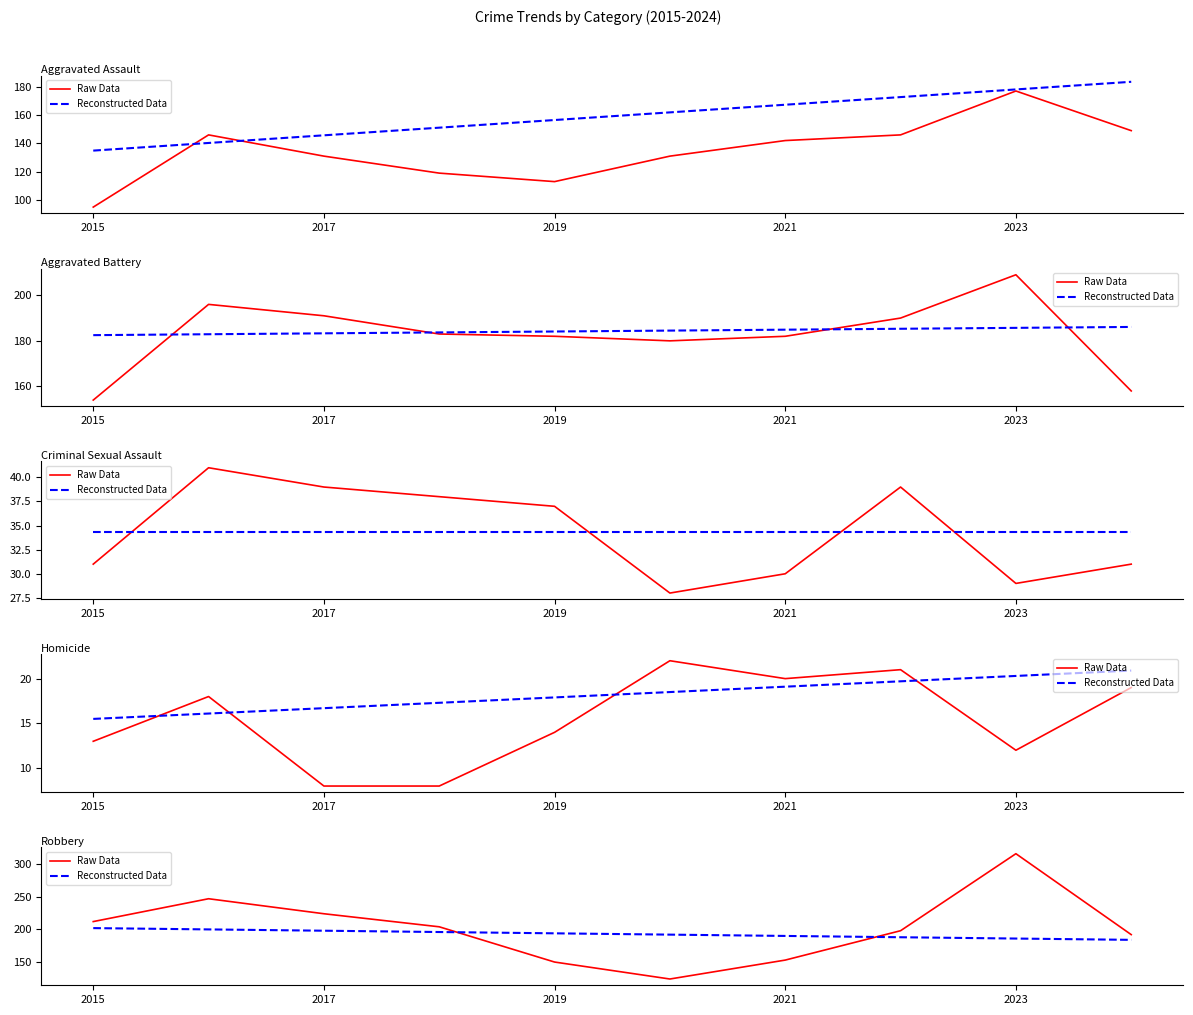

After their last crossing, which series has the higher values: Reconstructed Data or Raw Data?

Raw Data